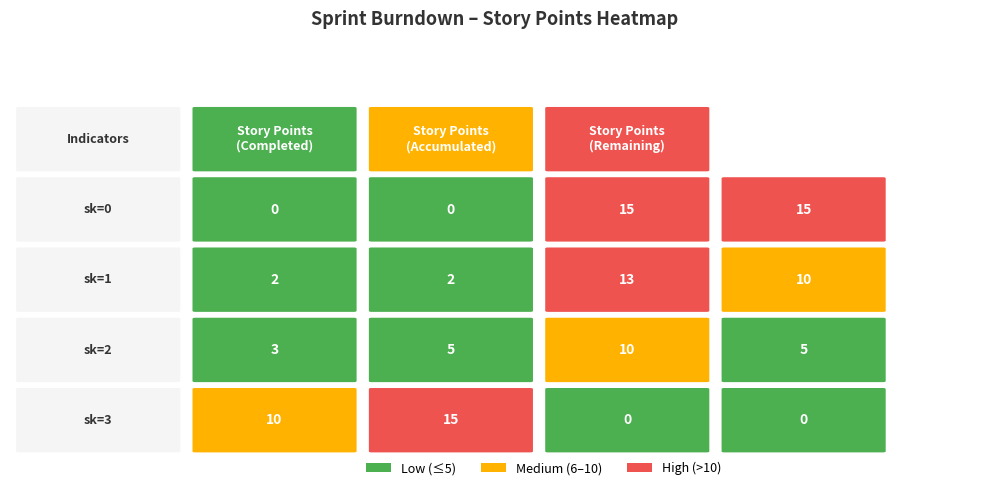

What is the difference between the second highest and minimum values in the sk=3 series?

10